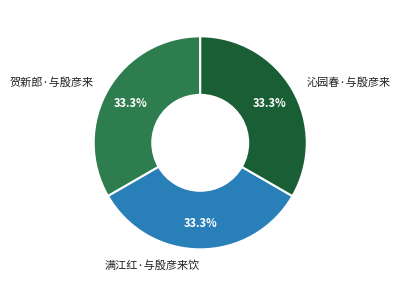

Do 满江红·与殷彦来饮 and 贺新郎·与殷彦来 together represent more than half of the pie?

Yes